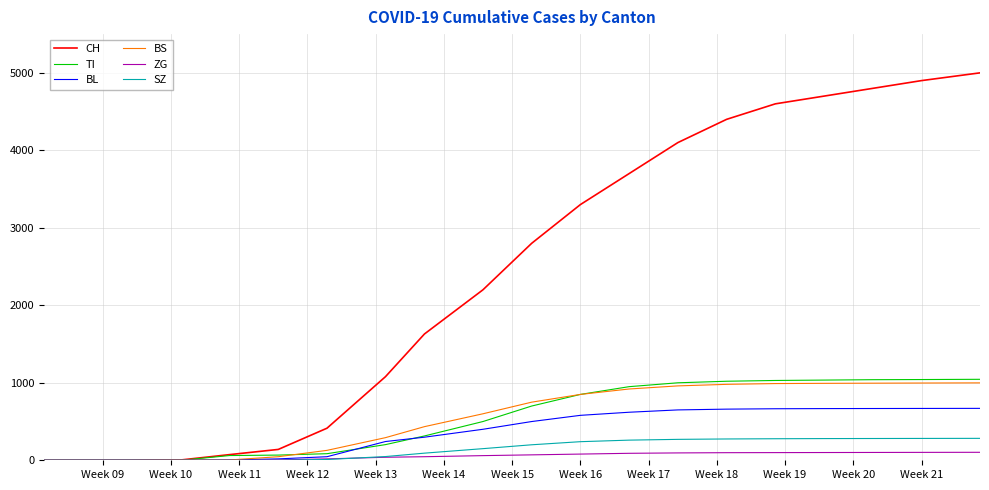

Which series has the widest spread of values?

CH